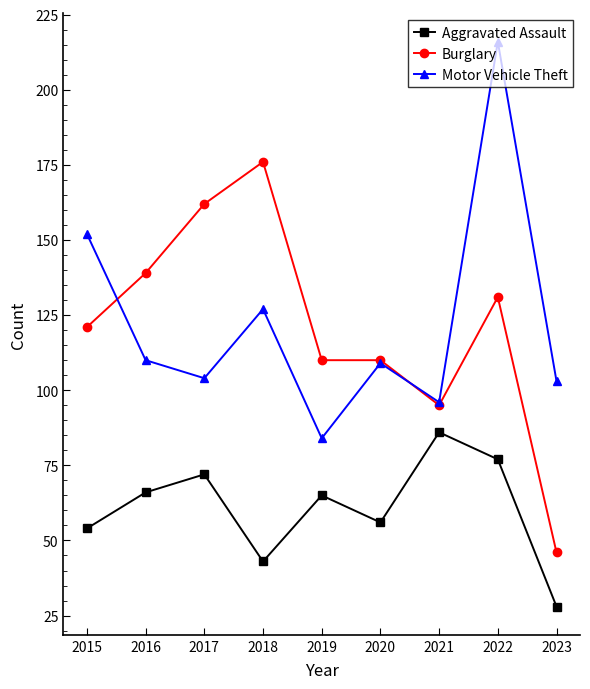

What is the difference between the highest and lowest values at 2022?

139